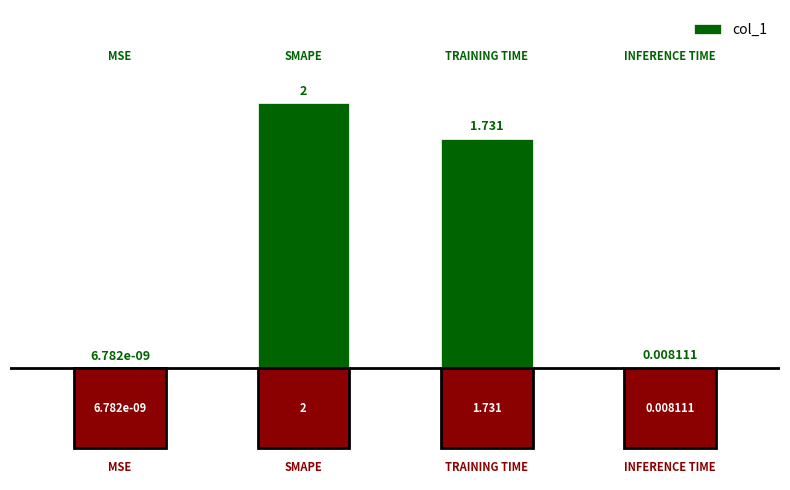

Reading right to left, what are all the values shown in this chart?

0.0	1.7	2.0	0.0